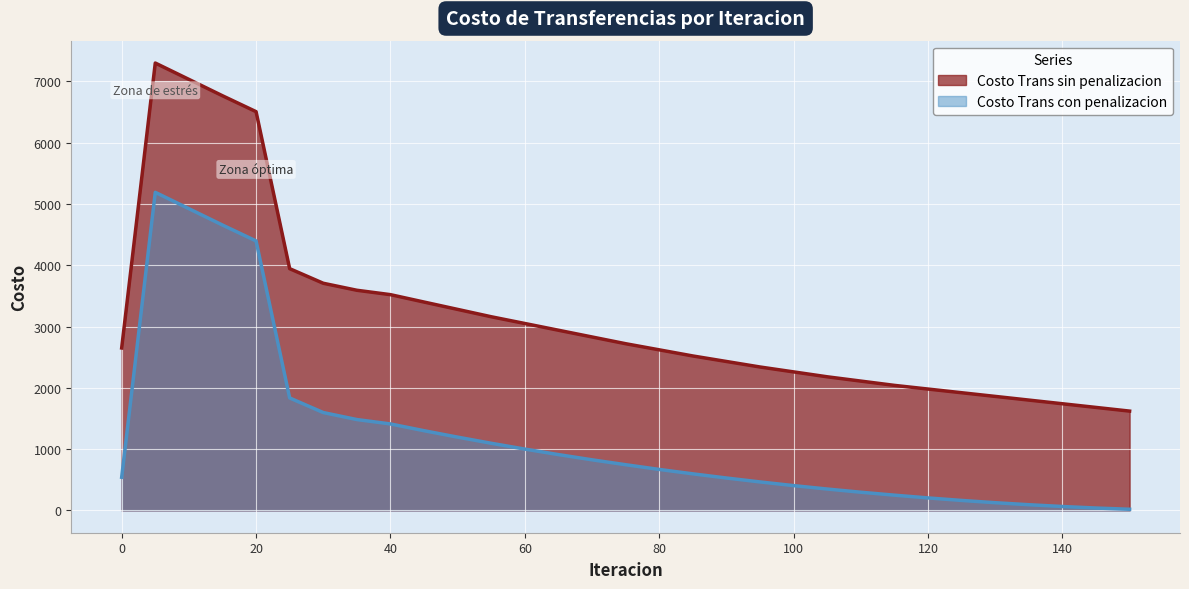

How many values in the Costo Trans sin penalizacion series exceed 2650?

16